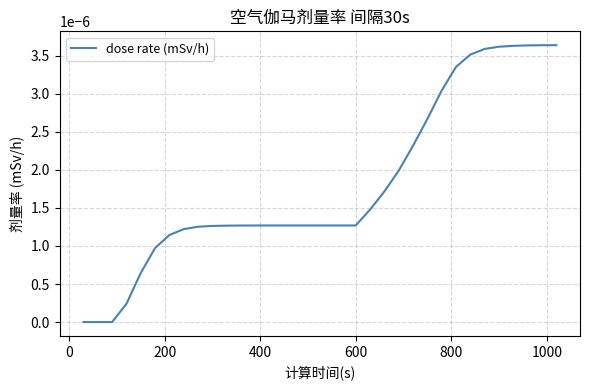

Is this an area chart (filled region under the line)?

No